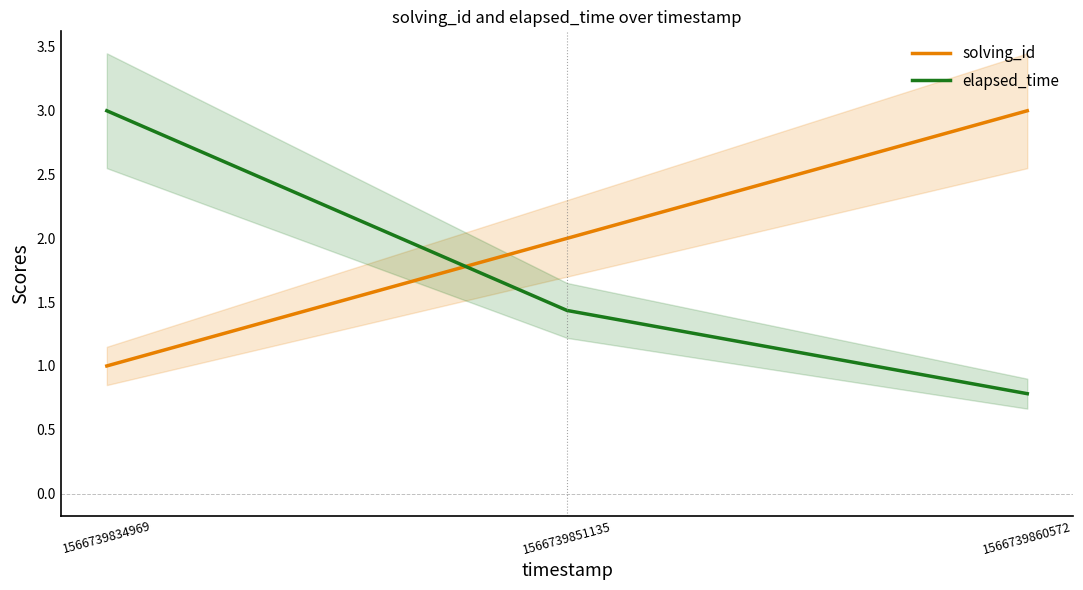

What is the difference between the highest and lowest values at 1566739860572?

2.2